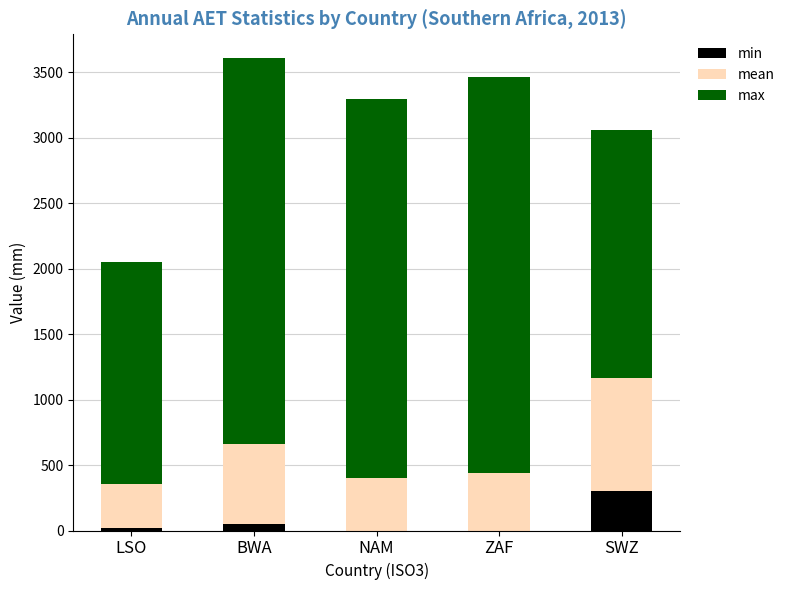

How many distinct data groups are displayed?

3